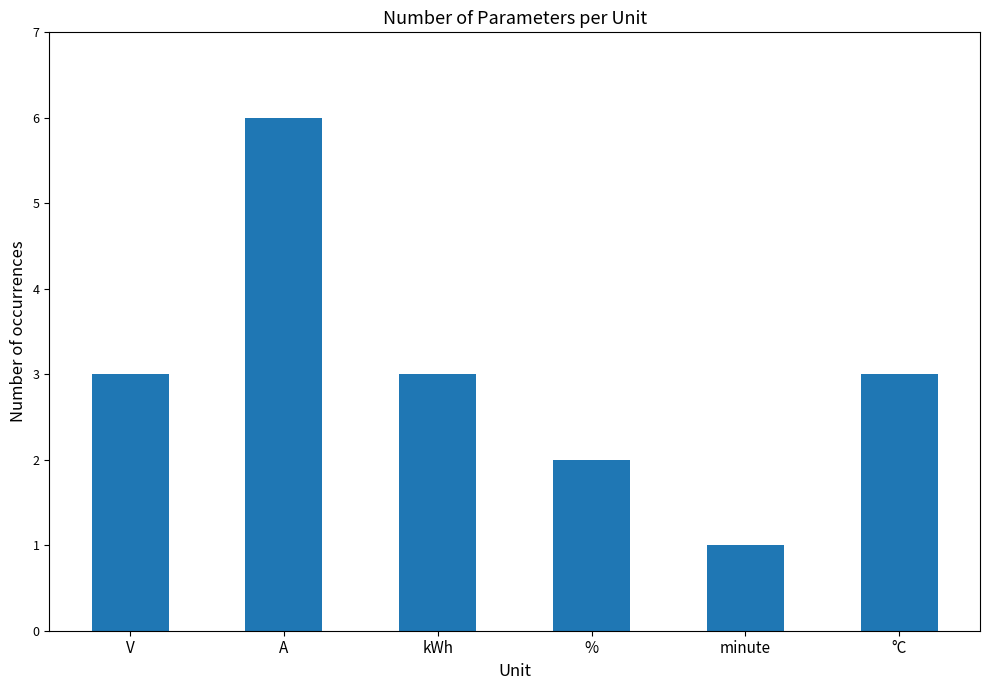

What is the maximum value shown in the chart?

6